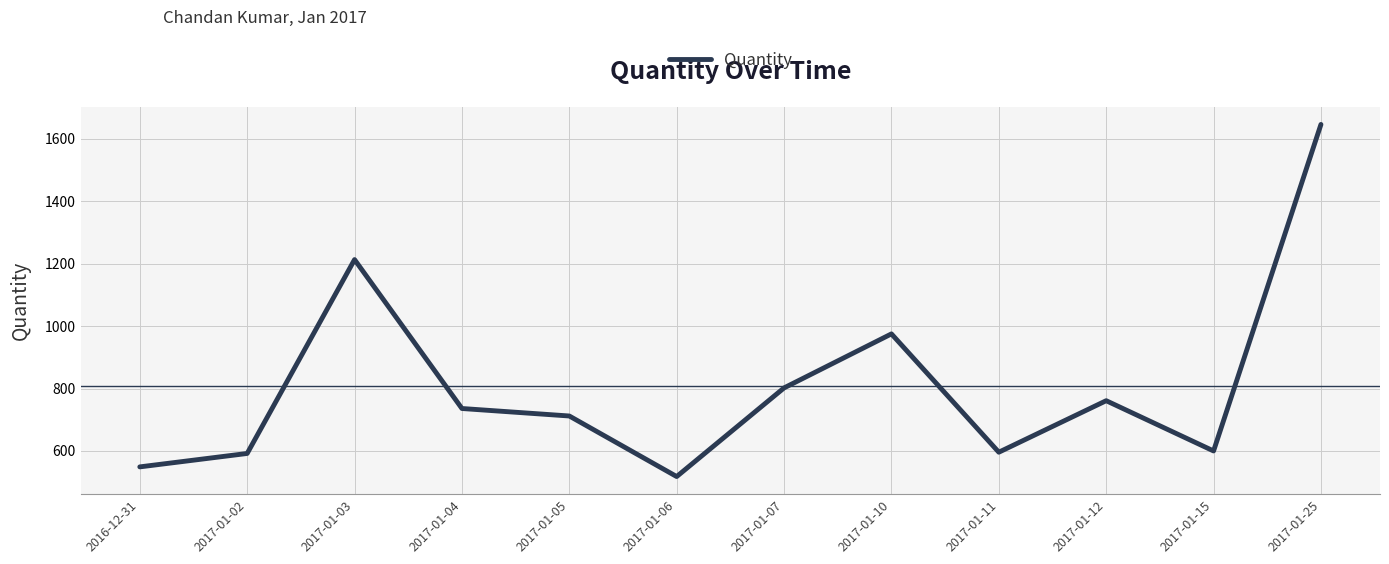

What position from the left is 2017-01-04?

4